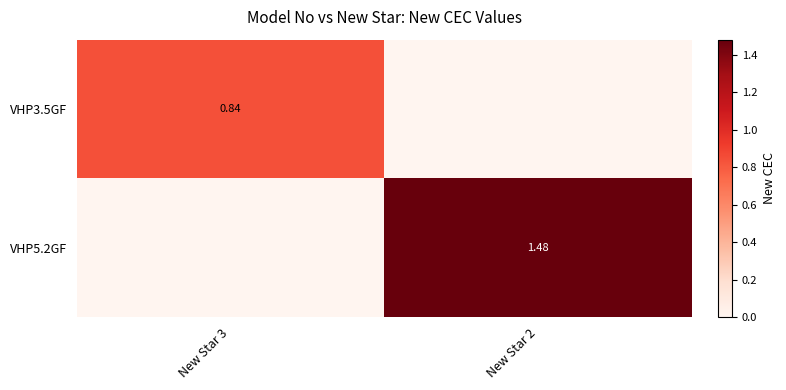

At which category is the sum across all series the highest?

New Star 2